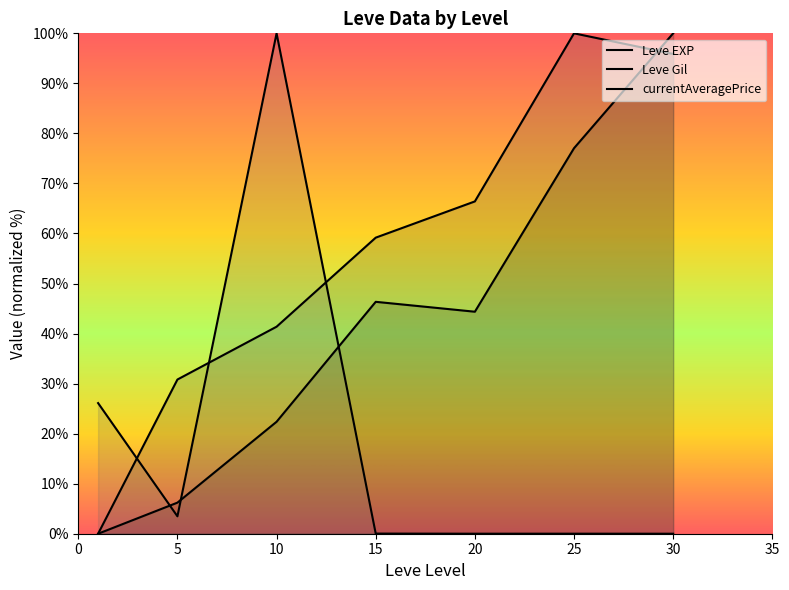

At how many categories does at least one series exceed 42?

5